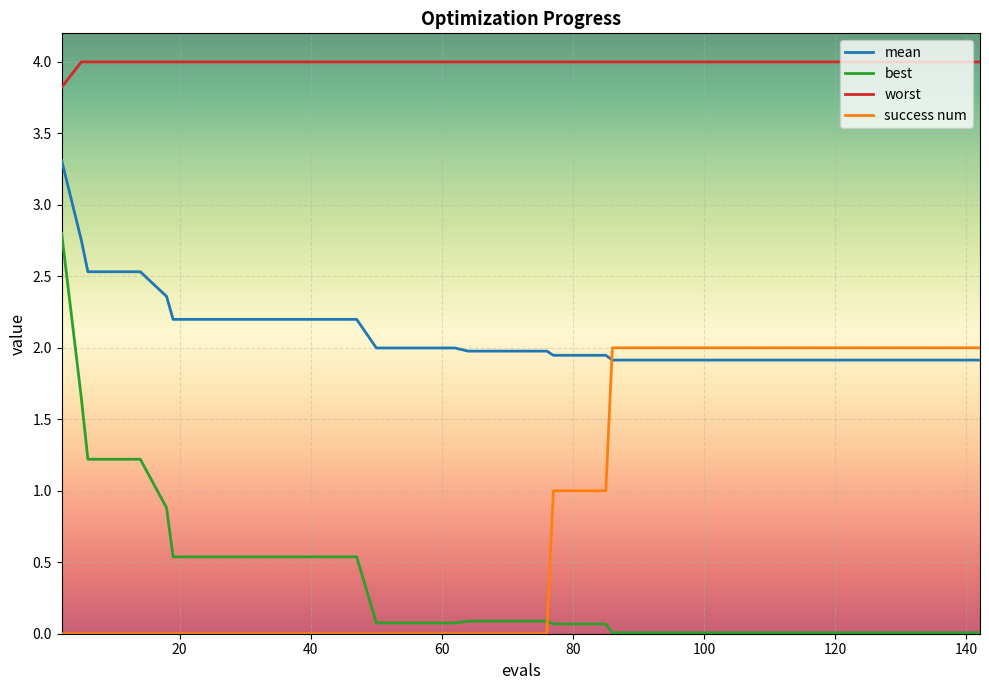

At how many categories does at least one series exceed 3?

40